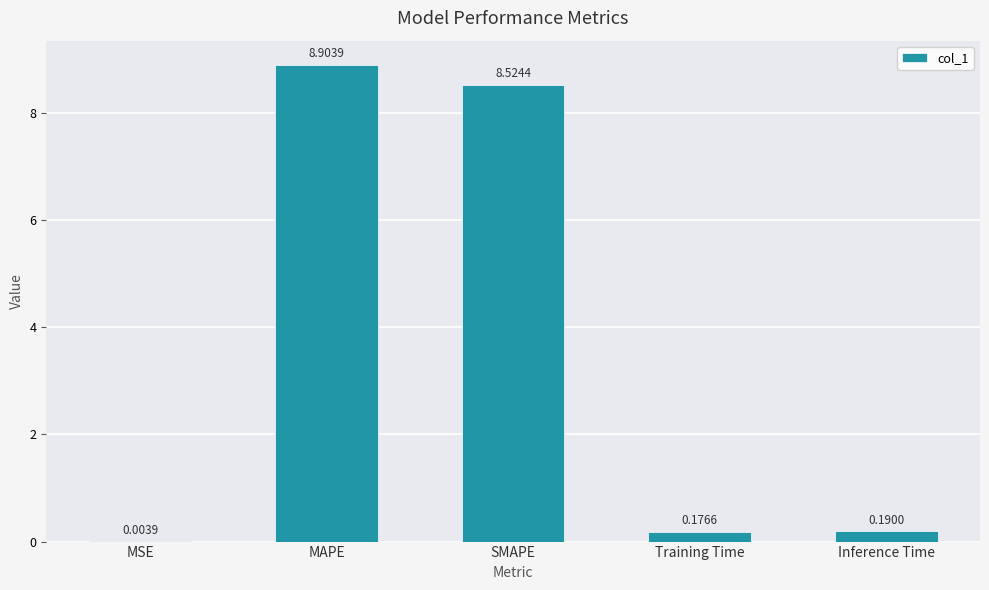

Does the chart contain stacked bars?

No